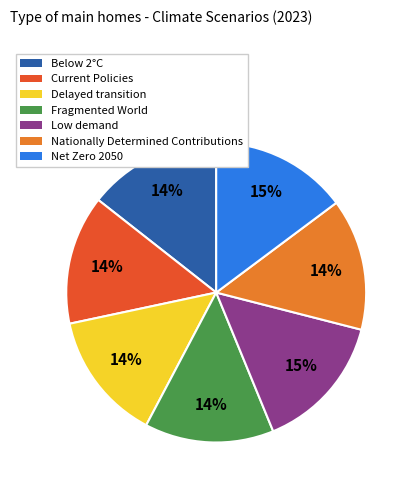

Which has a higher value, Fragmented World or Low demand?

Low demand